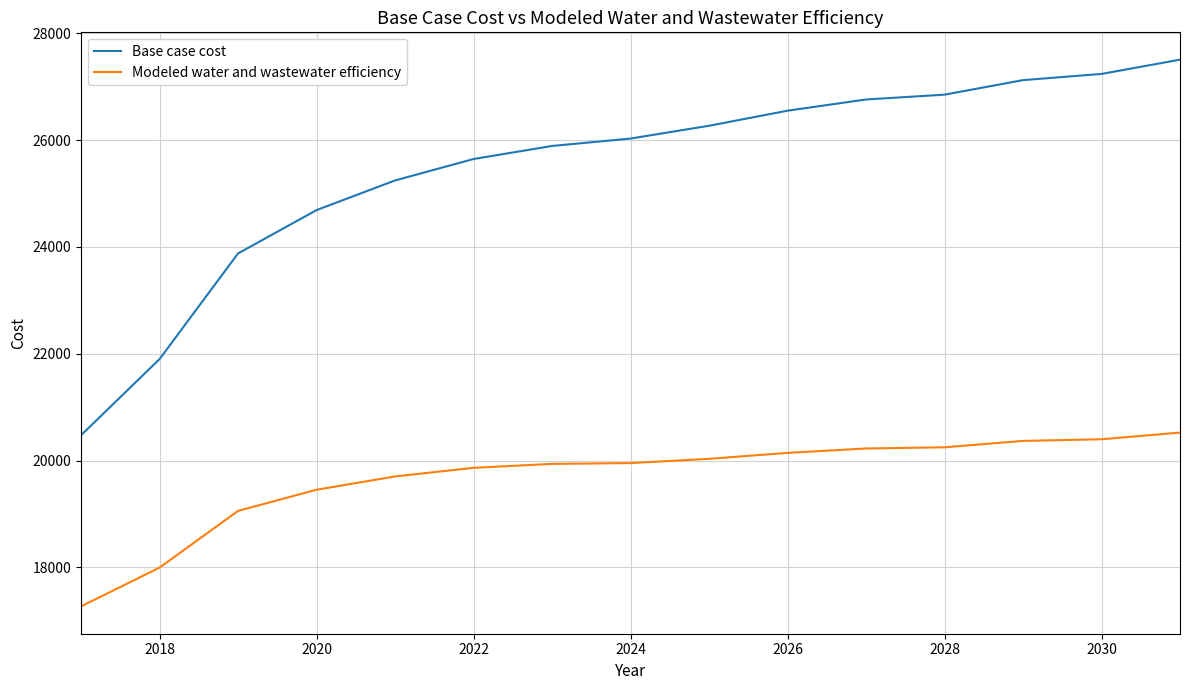

Rank the series by their average value, from lowest to highest.

Modeled water and wastewater efficiency, Base case cost